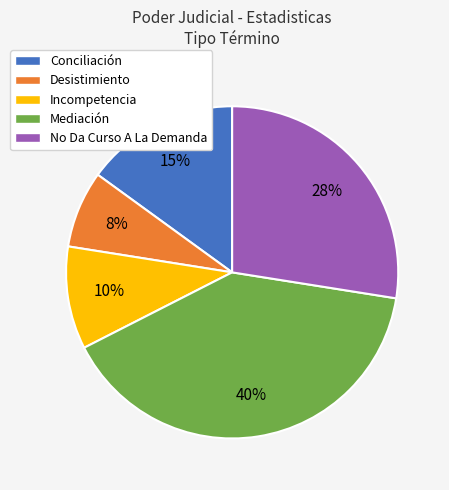

What is the ratio of the value at No Da Curso A La Demanda to the value at Mediación?

0.7